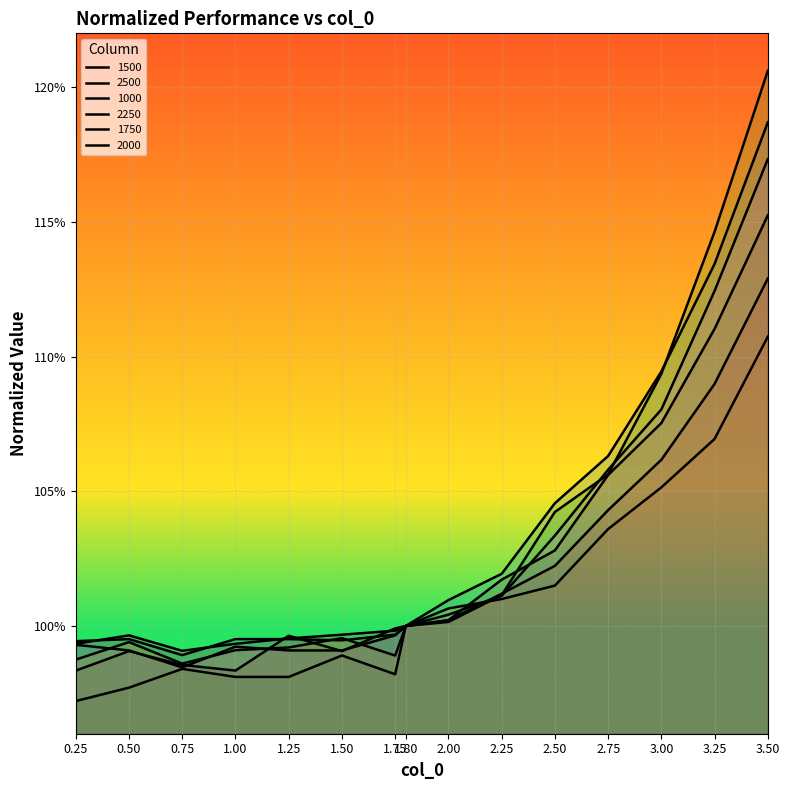

How many interior local valleys does the 2000 series have?

2